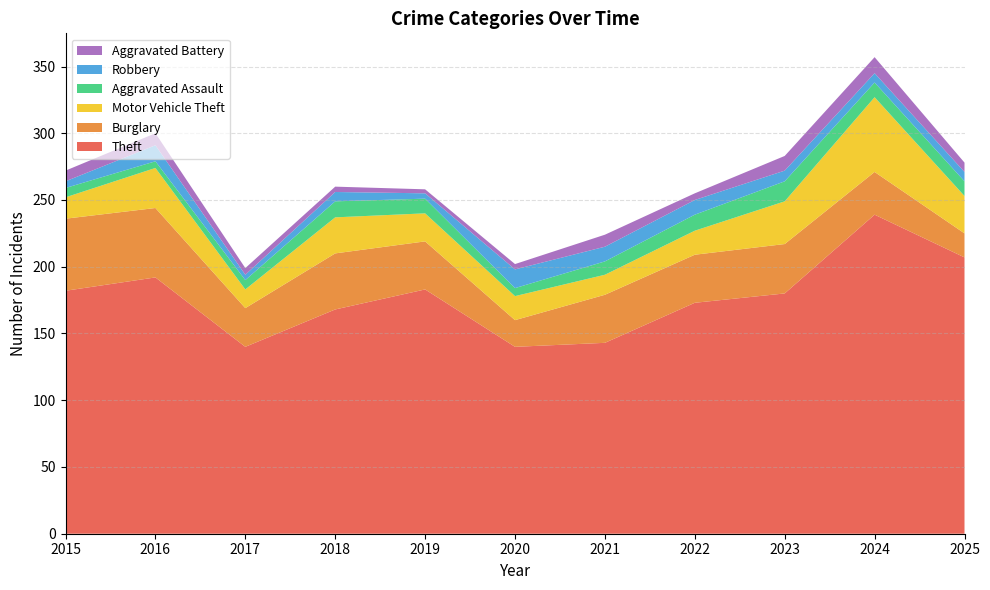

Reading right to left, transcribe all the data shown in this chart.

Theft: 207	239	180	173	143	140	183	168	140	192	182
Burglary: 18	32	37	36	36	20	36	42	29	52	54
Motor Vehicle Theft: 28	56	32	18	15	18	21	27	14	30	16
Aggravated Assault: 11	11	15	12	10	6	11	12	7	5	7
Robbery: 7	7	8	11	11	14	4	7	4	12	5
Aggravated Battery: 7	12	11	5	9	4	3	4	5	9	8